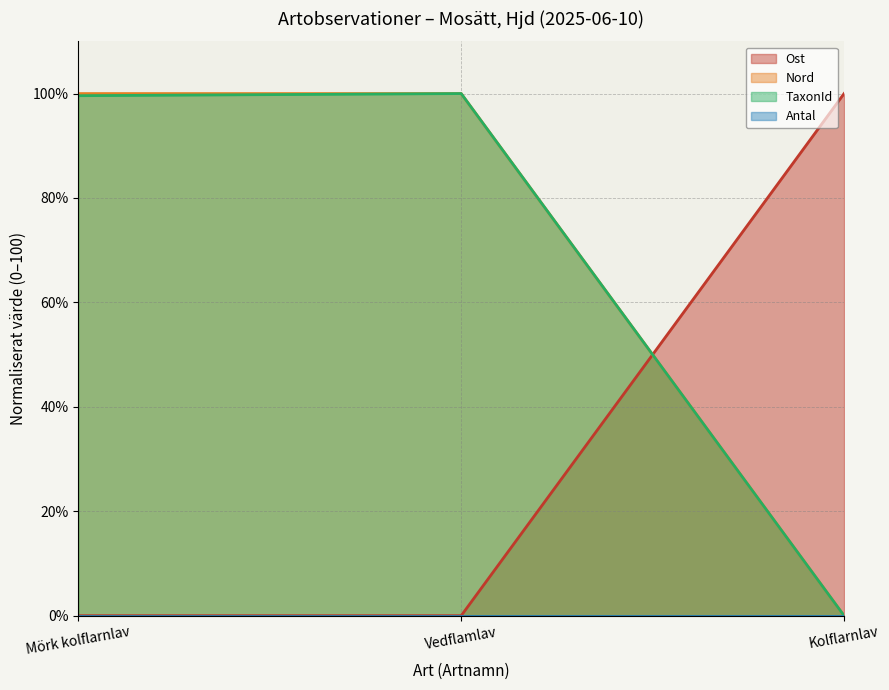

Reading left to right, transcribe all the data shown in this chart.

Ost: 0.0	0.0	100.0
Nord: 100.0	100.0	0.0
TaxonId: 99.6	100.0	0.0